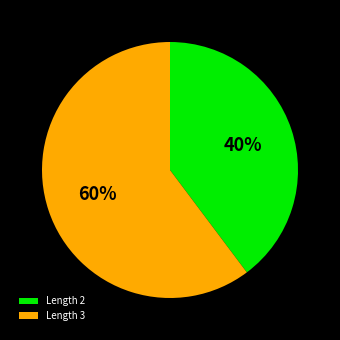

To the nearest percent, what portion does Length 3 represent?

60%